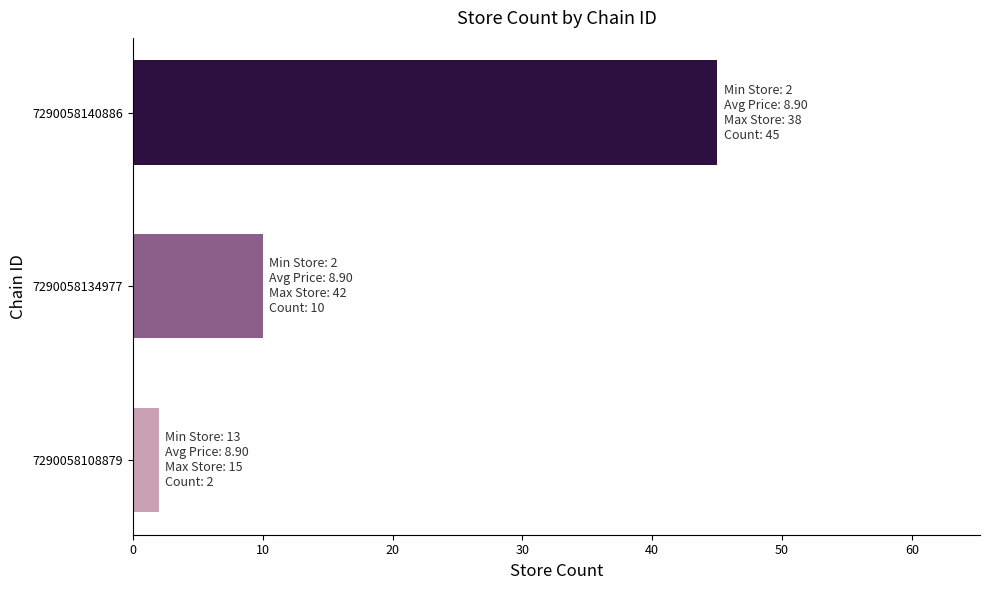

Is it true that the value at 7290058140886 is 64?

False